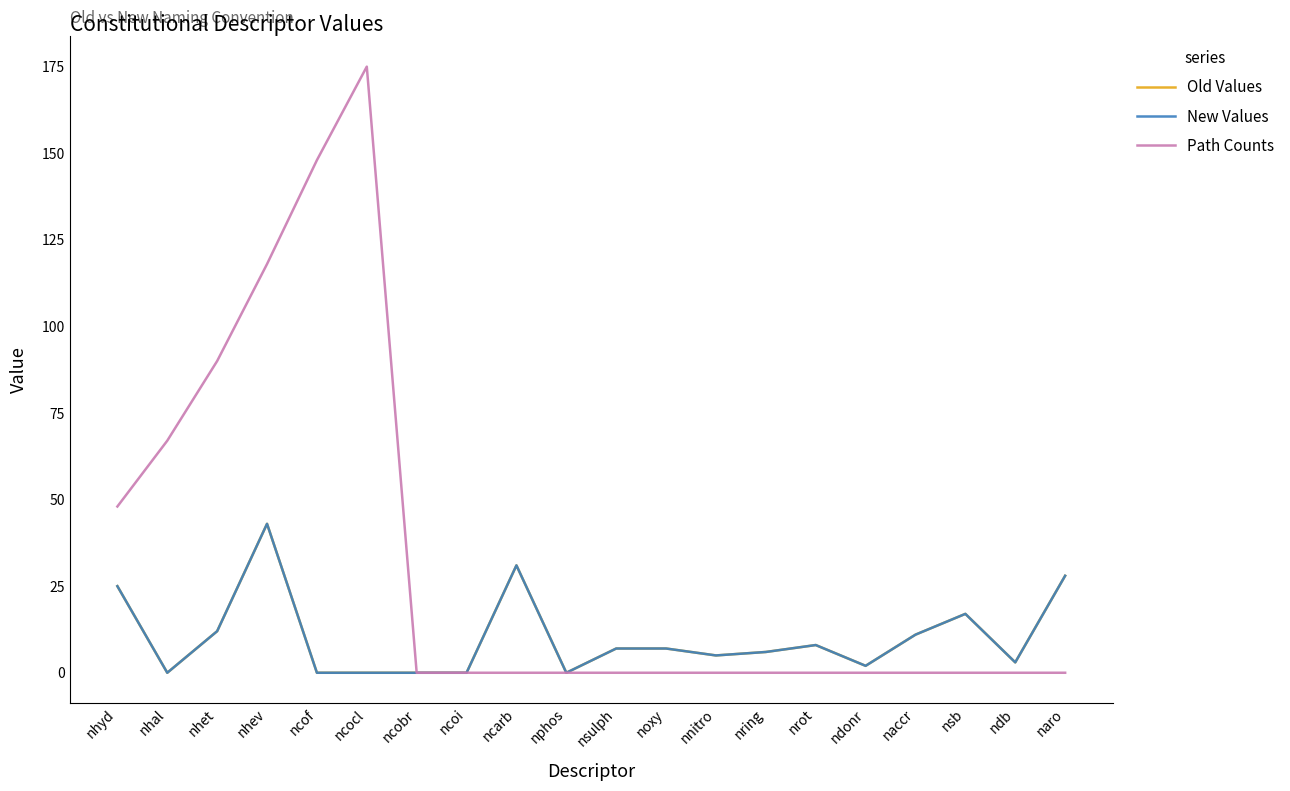

Is this an area chart (filled region under the line)?

No